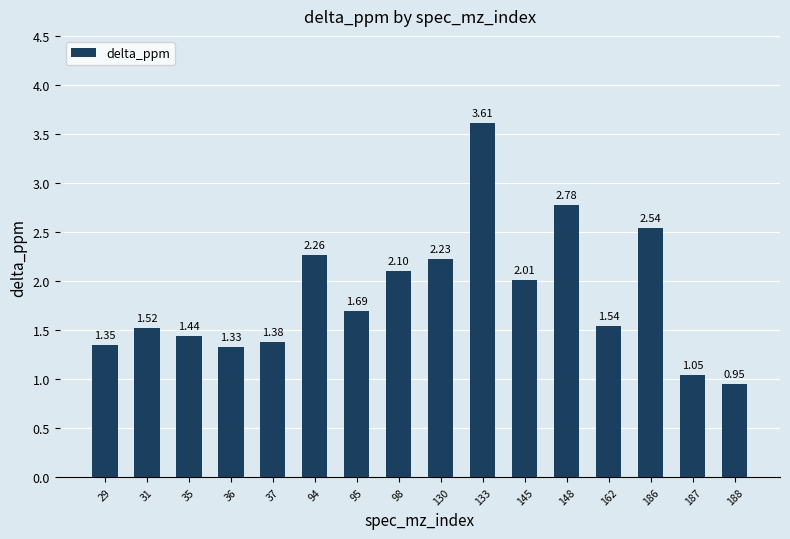

How many values exceed 1?

15